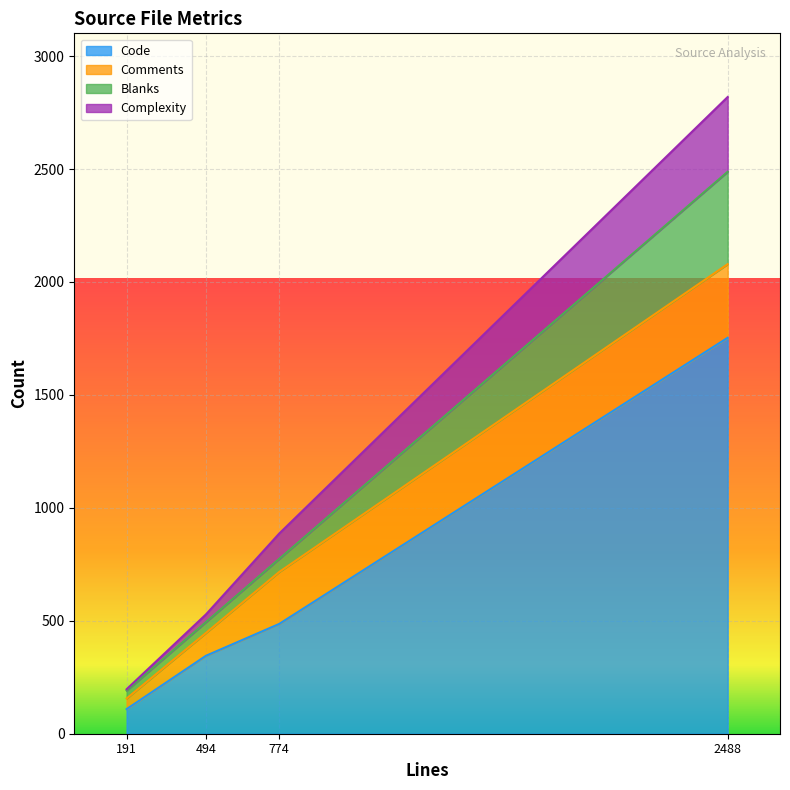

At which category is the sum across all series the highest?

2488